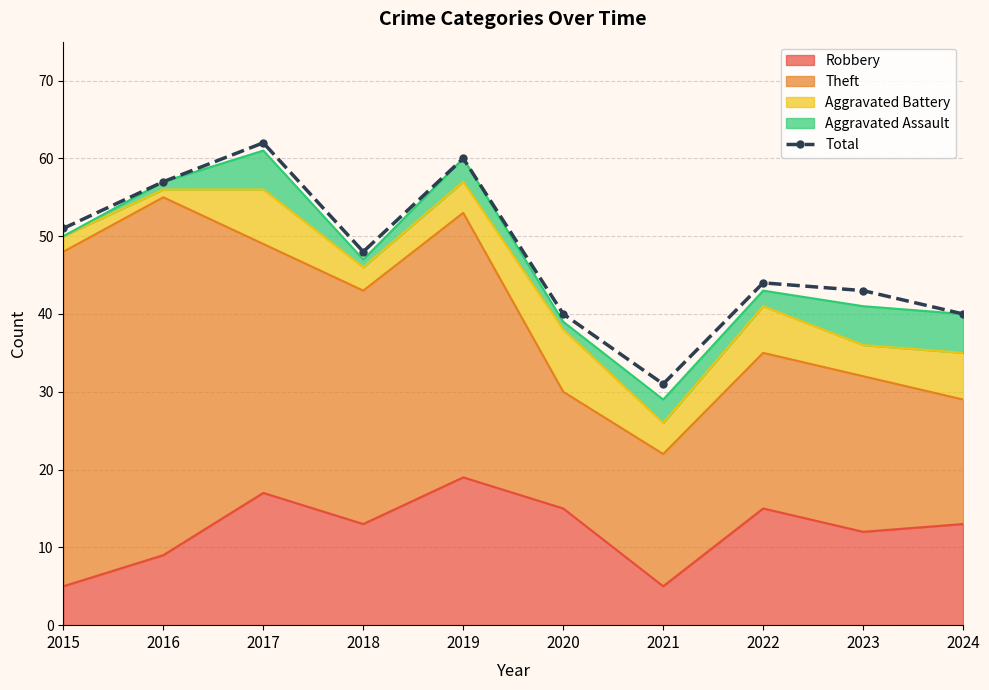

Approximately how many times larger is the value at 2017 compared to 2022?

1.4